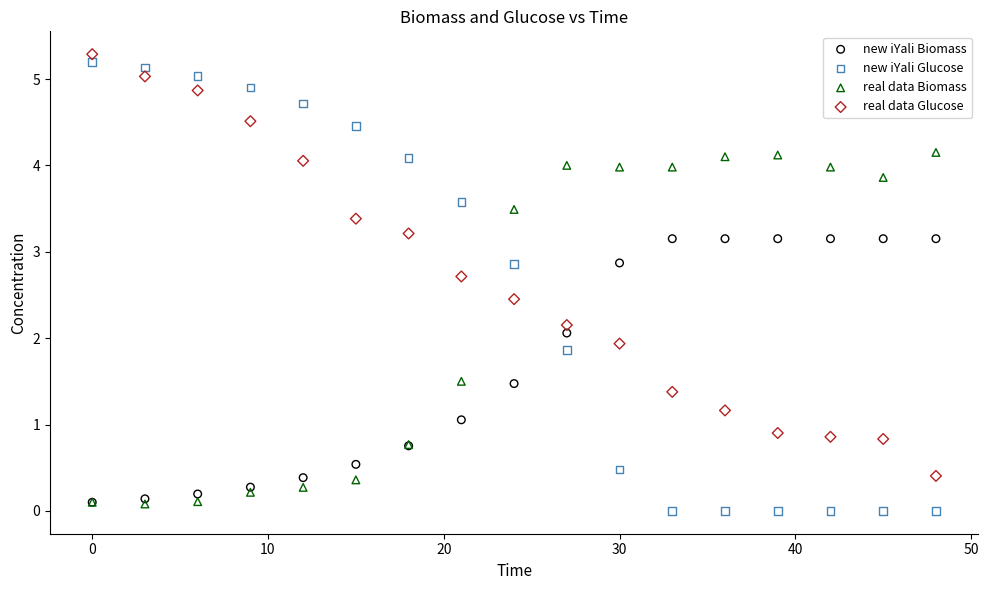

Which series contains the highest Y value?

real data Glucose